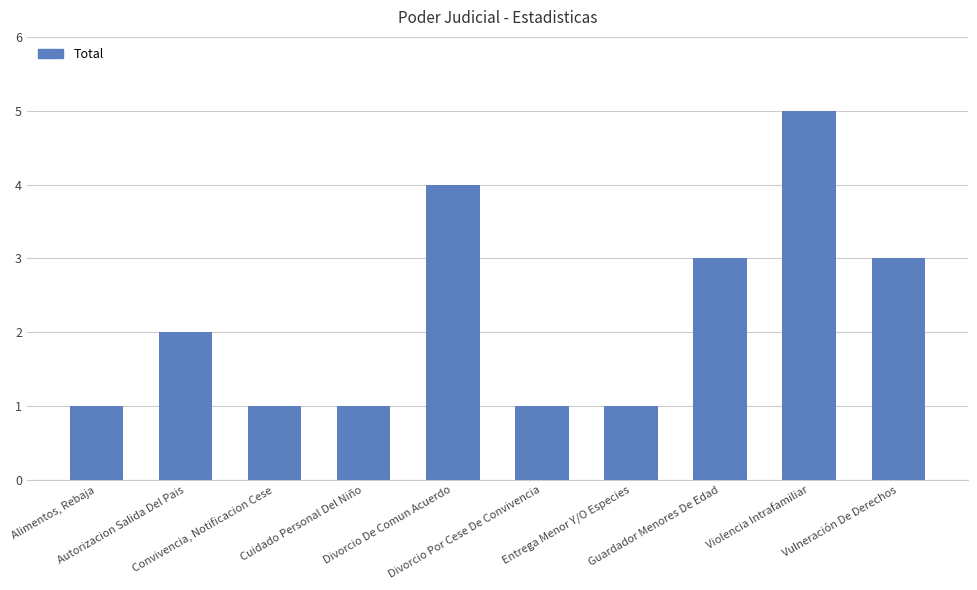

What is the difference between the maximum and second lowest values?

4